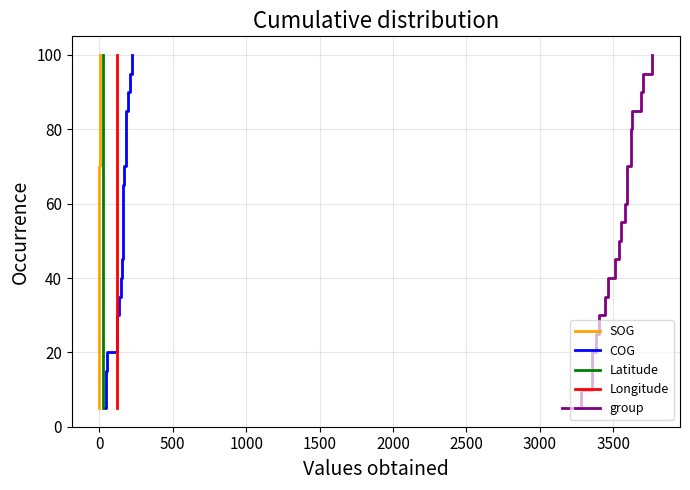

Reading left to right, extract all data points from this chart.

SOG: 5.0	10.0	15.0	20.0	25.0	30.0	35.0	40.0	45.0	50.0	55.0	60.0	65.0	70.0	75.0	80.0	85.0	90.0	95.0	100.0
COG: 5.0	10.0	15.0	20.0	25.0	30.0	35.0	40.0	45.0	50.0	55.0	60.0	65.0	70.0	75.0	80.0	85.0	90.0	95.0	100.0
Latitude: 5.0	10.0	15.0	20.0	25.0	30.0	35.0	40.0	45.0	50.0	55.0	60.0	65.0	70.0	75.0	80.0	85.0	90.0	95.0	100.0
Longitude: 5.0	10.0	15.0	20.0	25.0	30.0	35.0	40.0	45.0	50.0	55.0	60.0	65.0	70.0	75.0	80.0	85.0	90.0	95.0	100.0
group: 5.0	10.0	15.0	20.0	25.0	30.0	35.0	40.0	45.0	50.0	55.0	60.0	65.0	70.0	75.0	80.0	85.0	90.0	95.0	100.0